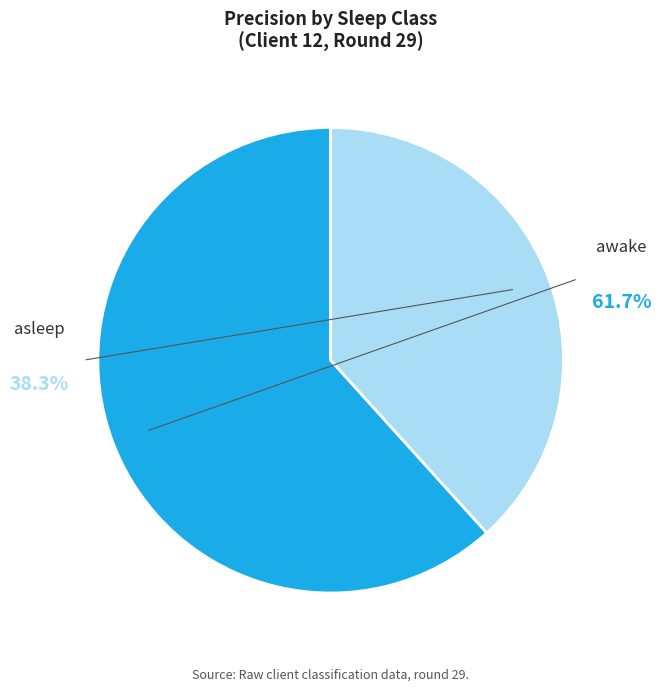

Combined, do asleep and awake account for over 50%?

Yes